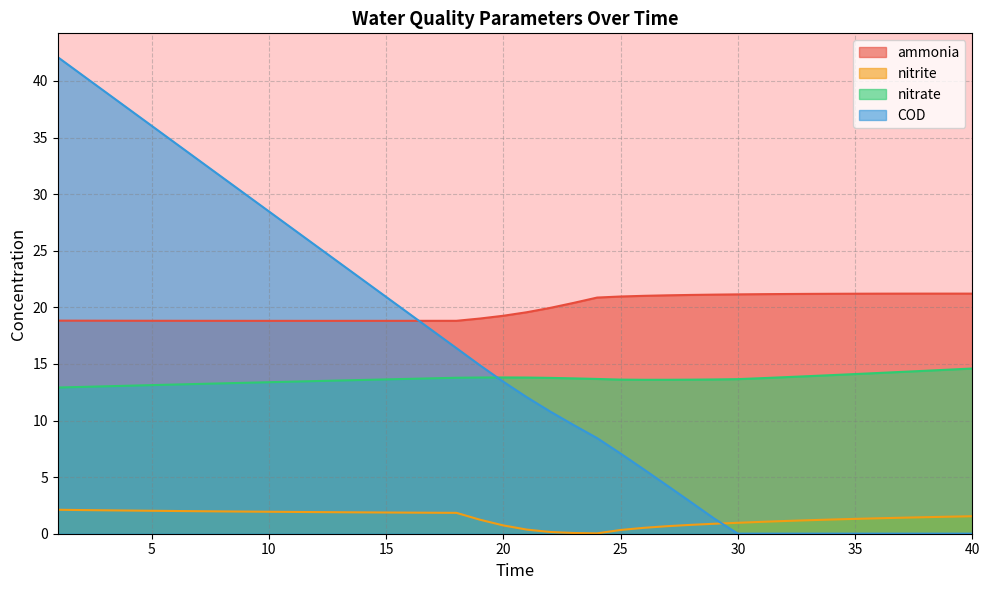

Which series has the largest range (max minus min)?

COD